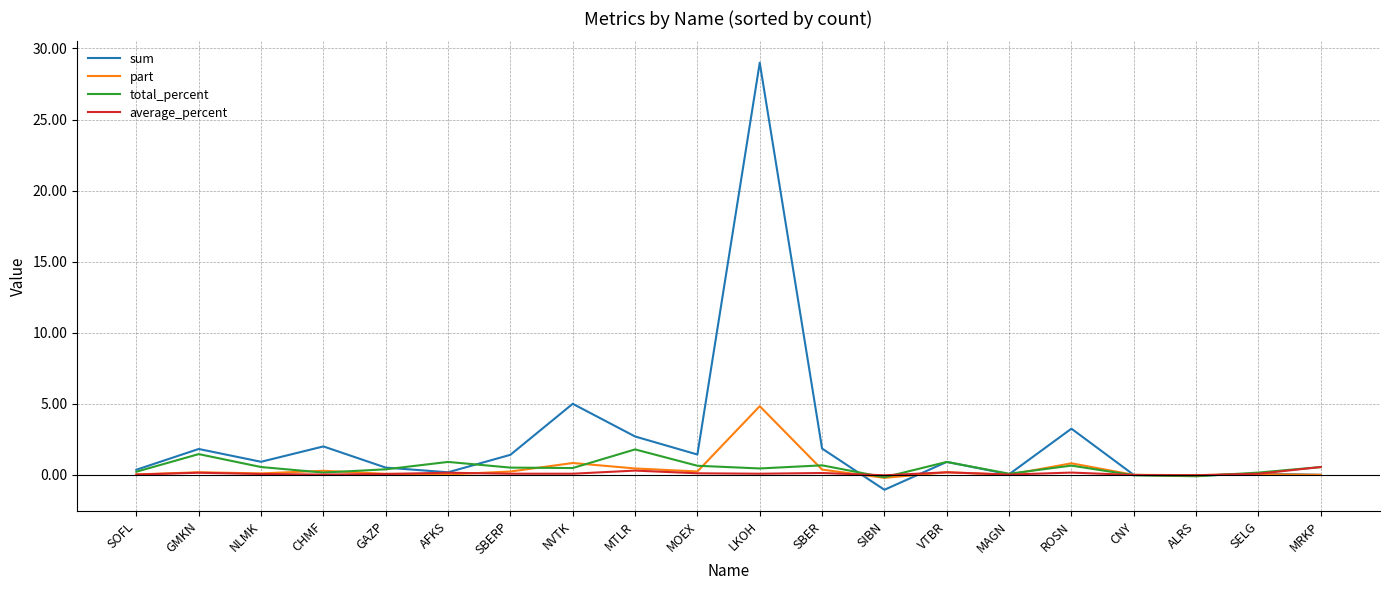

The total_percent series shows 1.5 at GMKN. True or false?

True